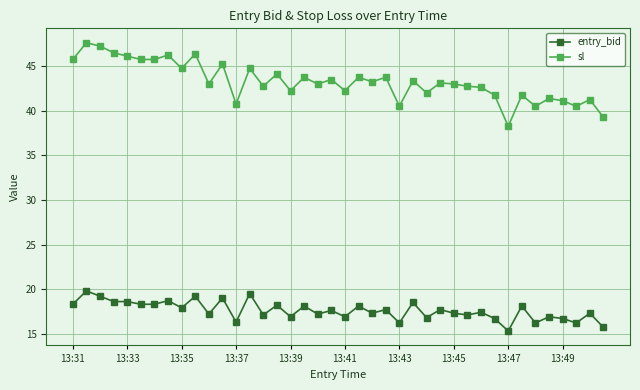

True or false: entry_bid and sl cross at least once.

False